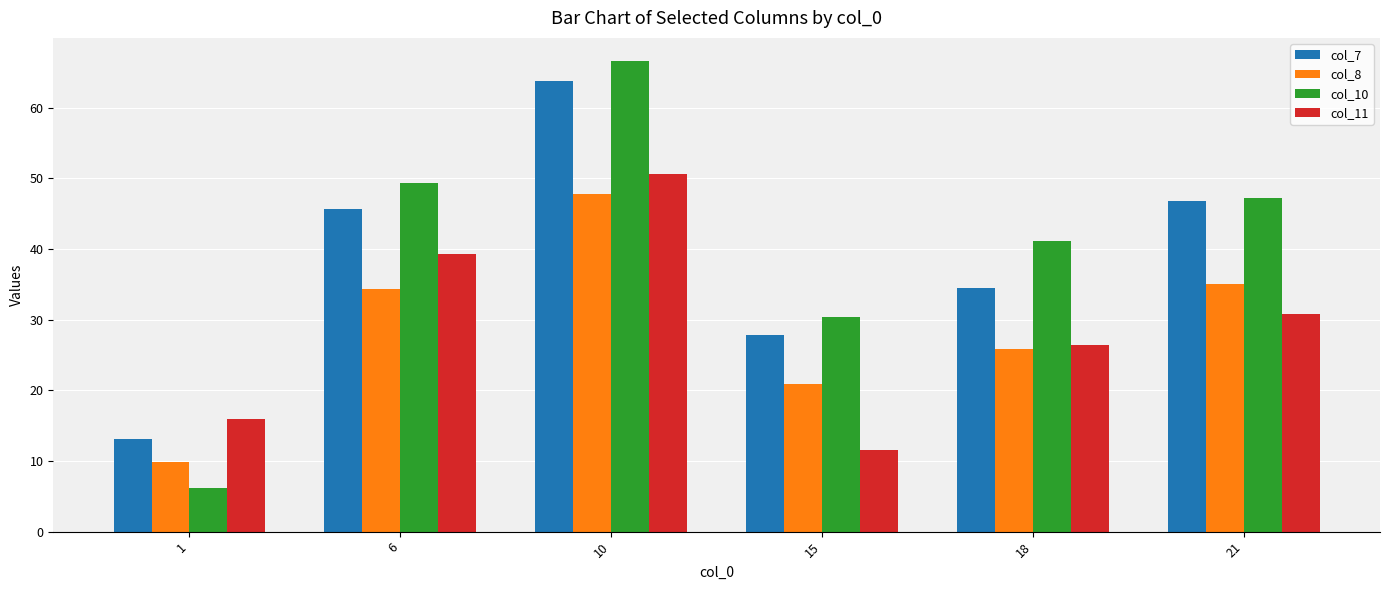

How many groups of bars are there?

6